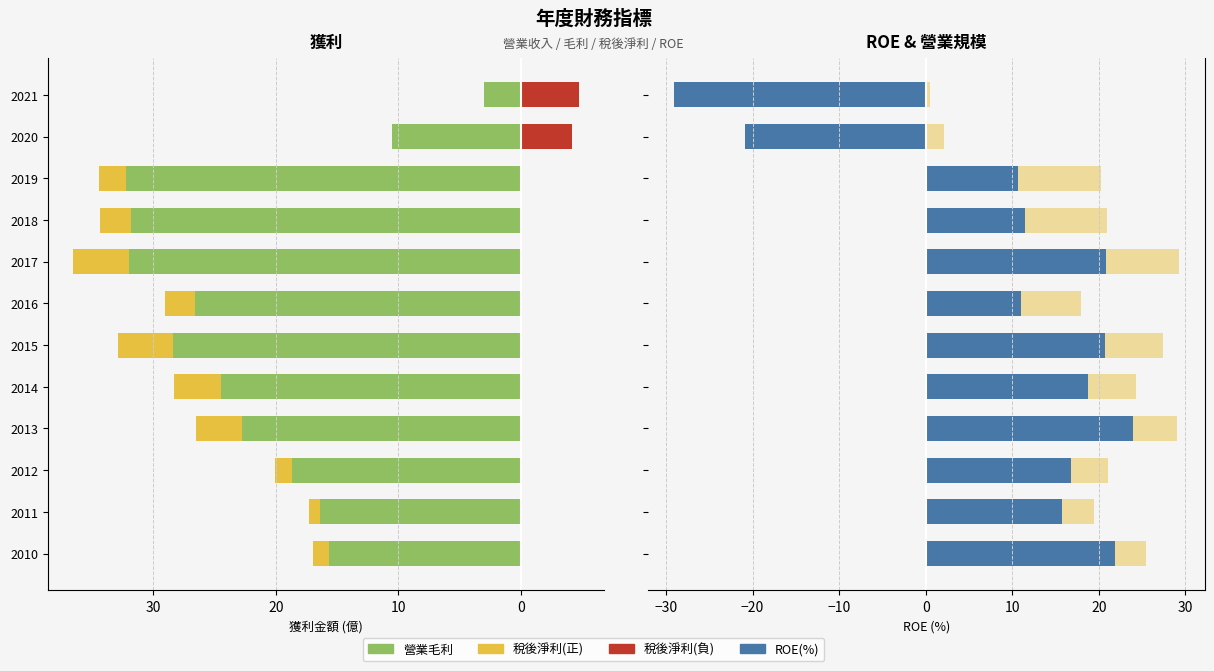

What is the greatest value displayed?

32.2